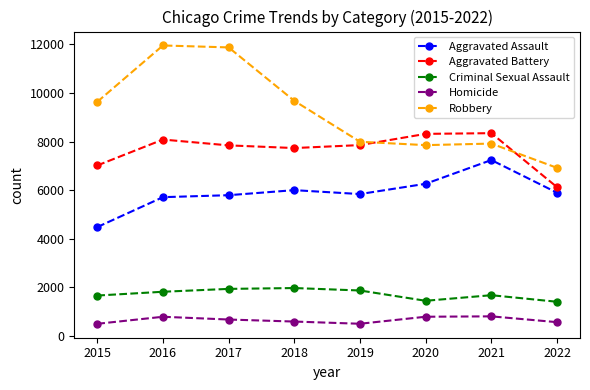

What is the average value of the Robbery series?

9231